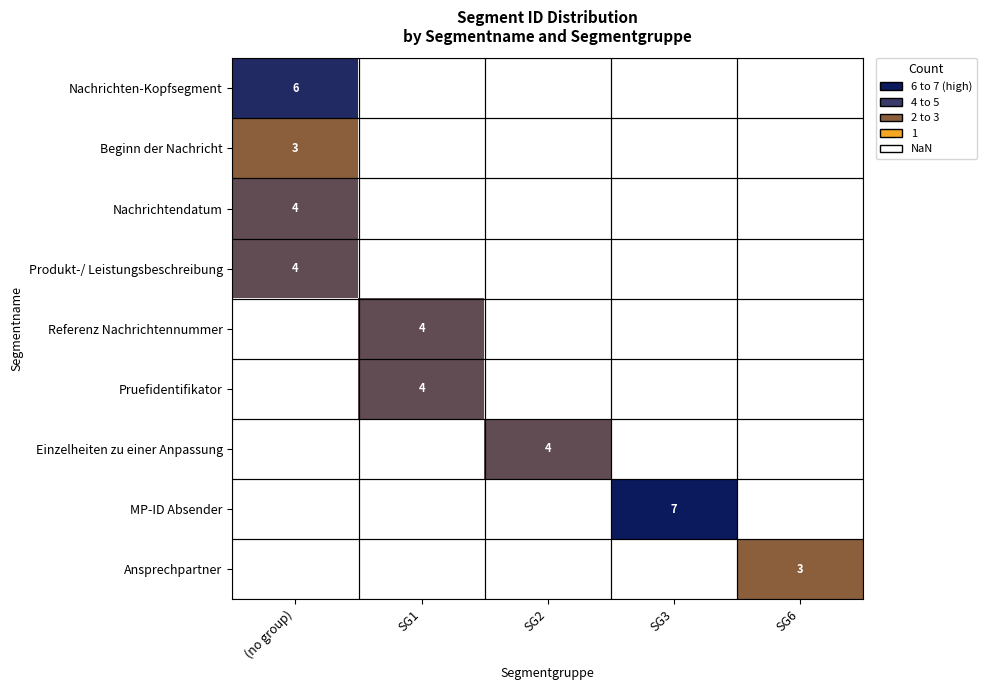

Rank the categories by Pruefidentifikator value from lowest to highest.

(no group), SG1, SG2, SG3, SG6